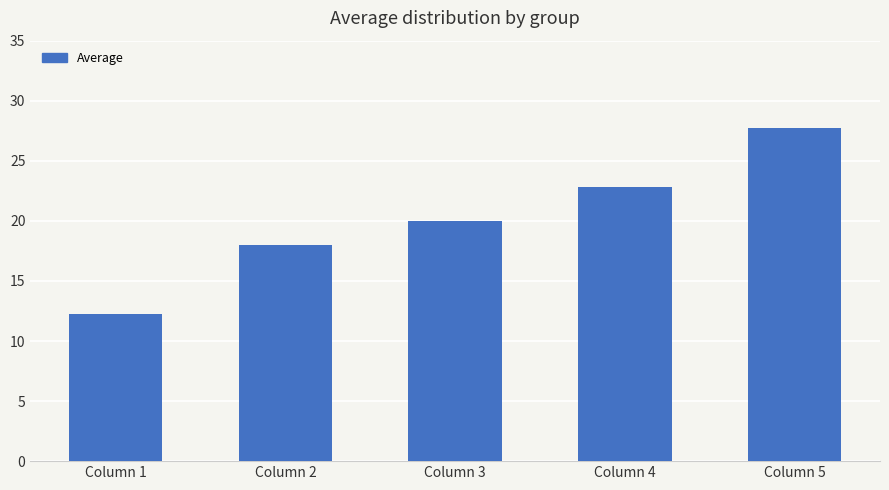

What is the sum of the values at Column 4 and Column 5?

50.5